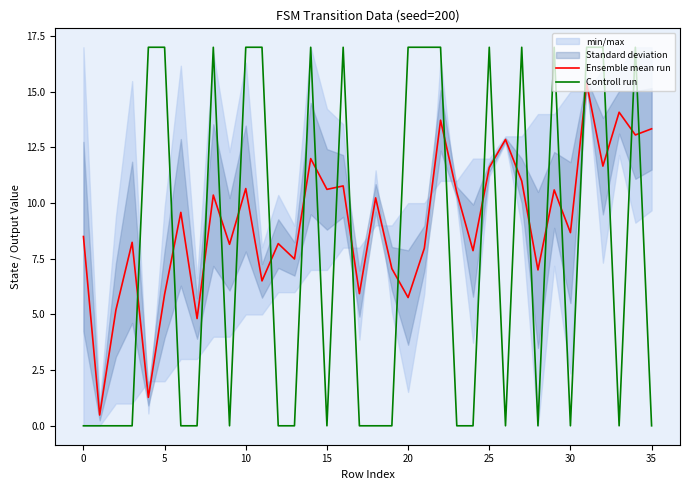

The Ensemble mean run series shows 10.7 at 10. True or false?

True